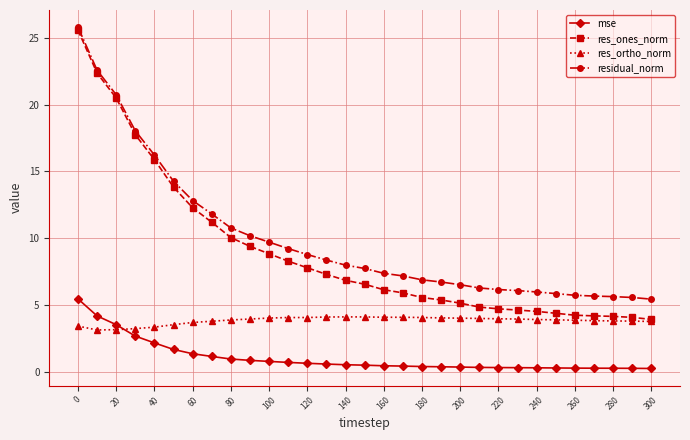

True or false: mse and res_ones_norm cross at least once.

False